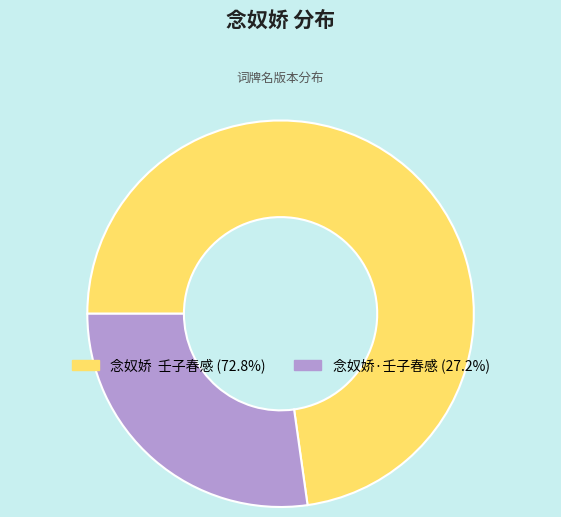

What is the largest slice in the pie chart?

念奴娇 壬子春感